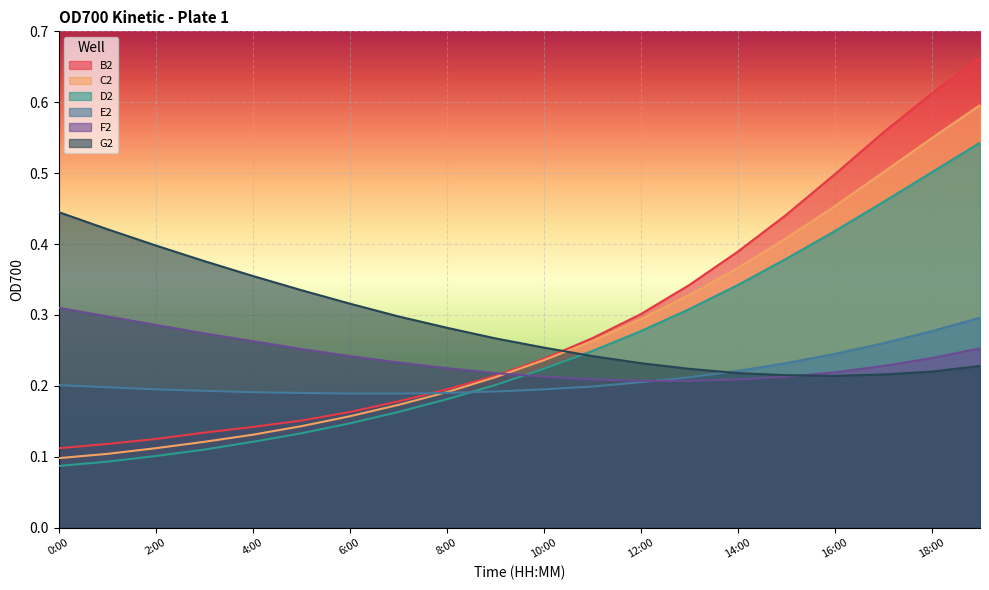

The value of F2 at 16:00 is 0.2. True or false?

True